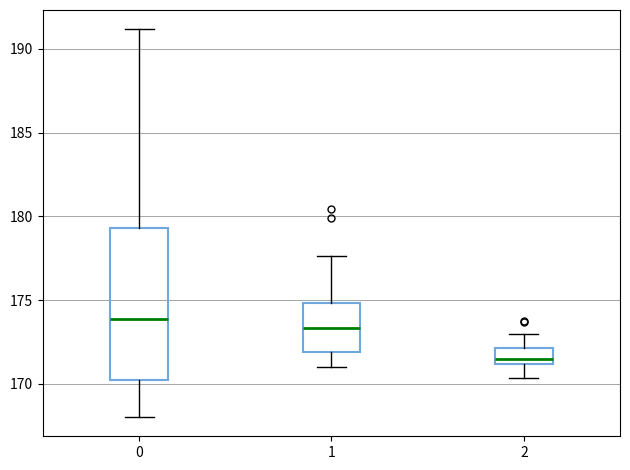

Reading left to right, read every box against the y-axis: the position of its median line, the range the box covers, and the ends of its whiskers. The values are not printed on the chart, so give them approximately, as read against the axis.

0: median 174.0, box 170.5 to 179.5, whiskers 168.0 to 191.0
1: median 173.5, box 172.0 to 175.0, whiskers 171.0 to 177.5
2: median 171.5, box 171.0 to 172.0, whiskers 170.5 to 173.0